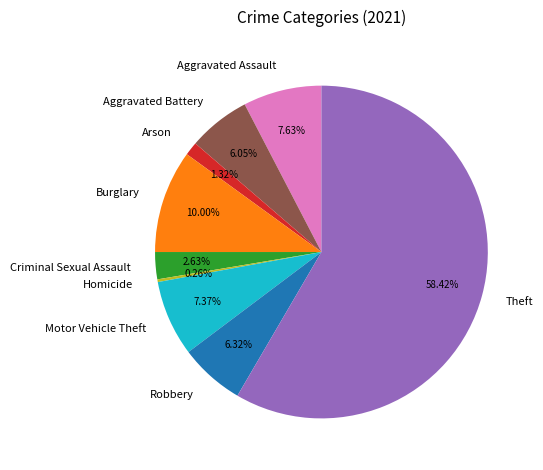

What is the largest slice in the pie chart?

Theft